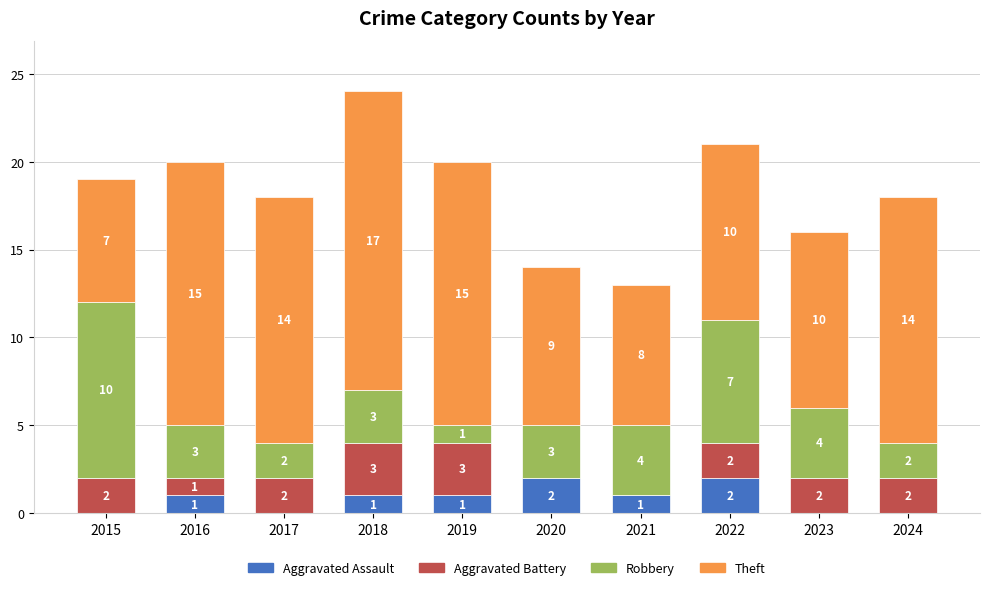

How many Aggravated Assault values are between 0 and 1?

8